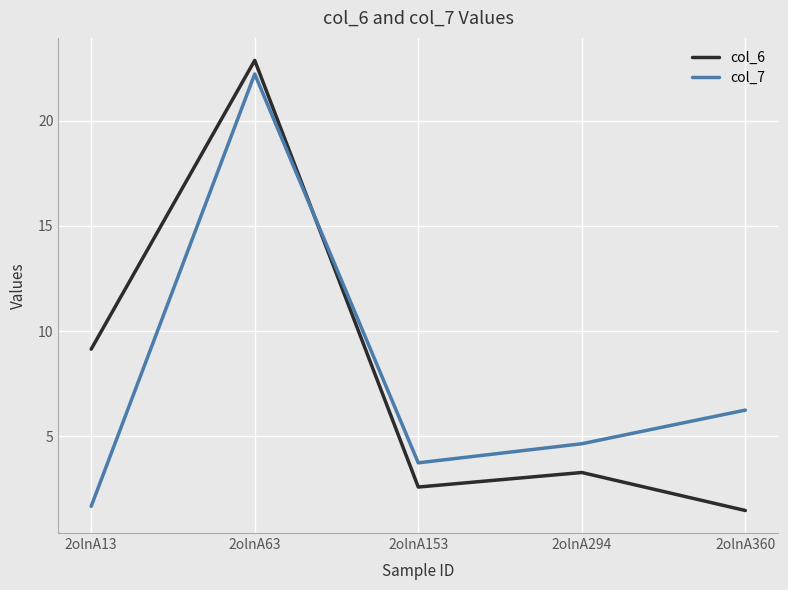

What is the sum of the col_6 values at 2olnA294 and 2olnA153?

5.9